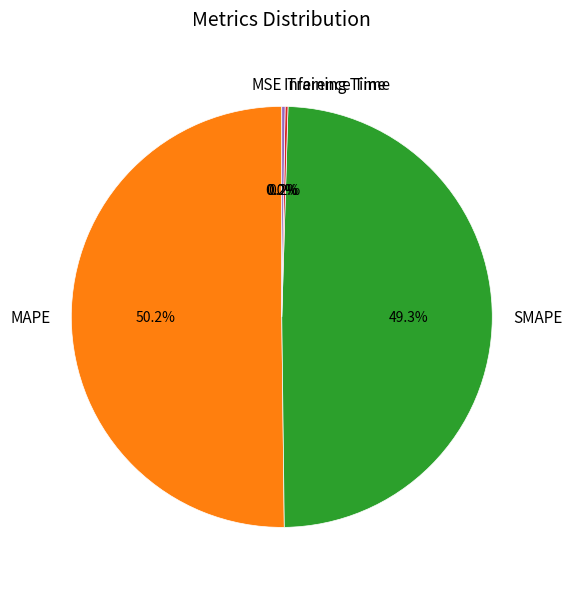

What is the largest slice in the pie chart?

MAPE